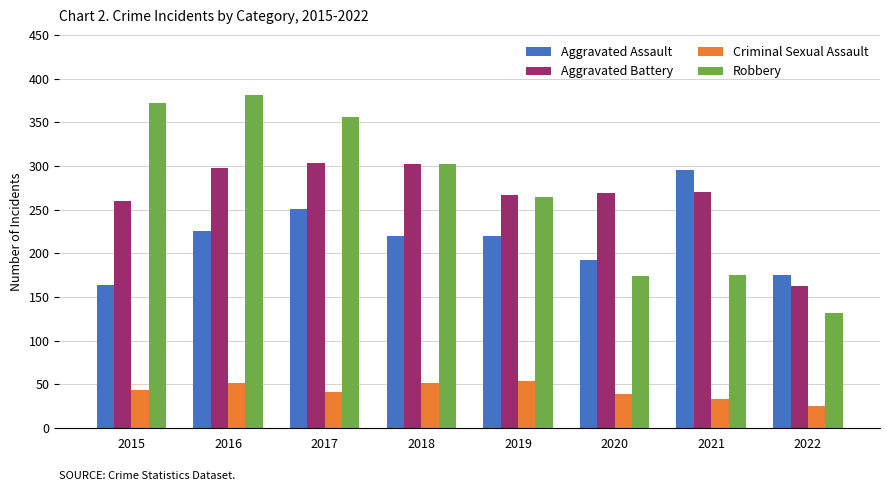

Is it true that Criminal Sexual Assault equals 43 at 2015?

True